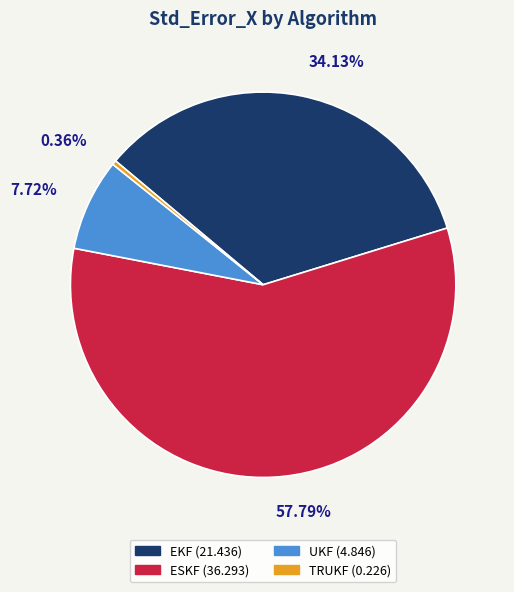

To the nearest percent, what is the difference between the largest and smallest slice percentages?

57%